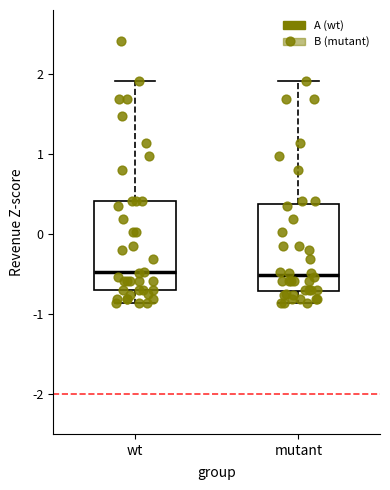

Where does the lower whisker of the box for wt end on the y-axis? The values are not printed on the chart, so give them approximately, as read against the axis.

-0.9